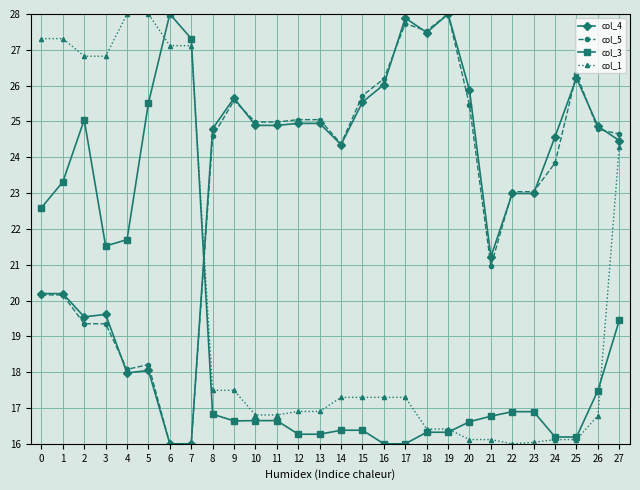

Is this an area chart (filled region under the line)?

No